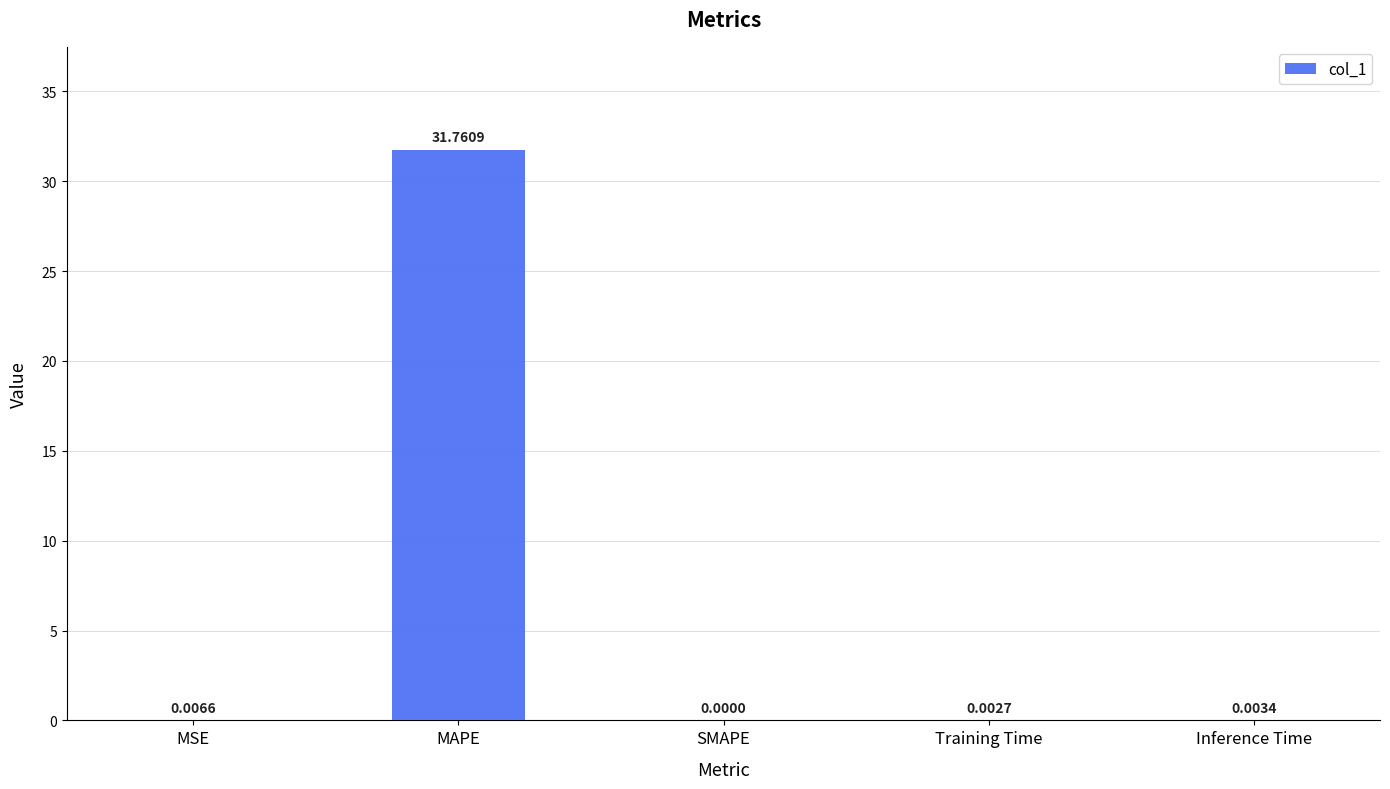

Is it true that the value at MAPE is 56.0?

False